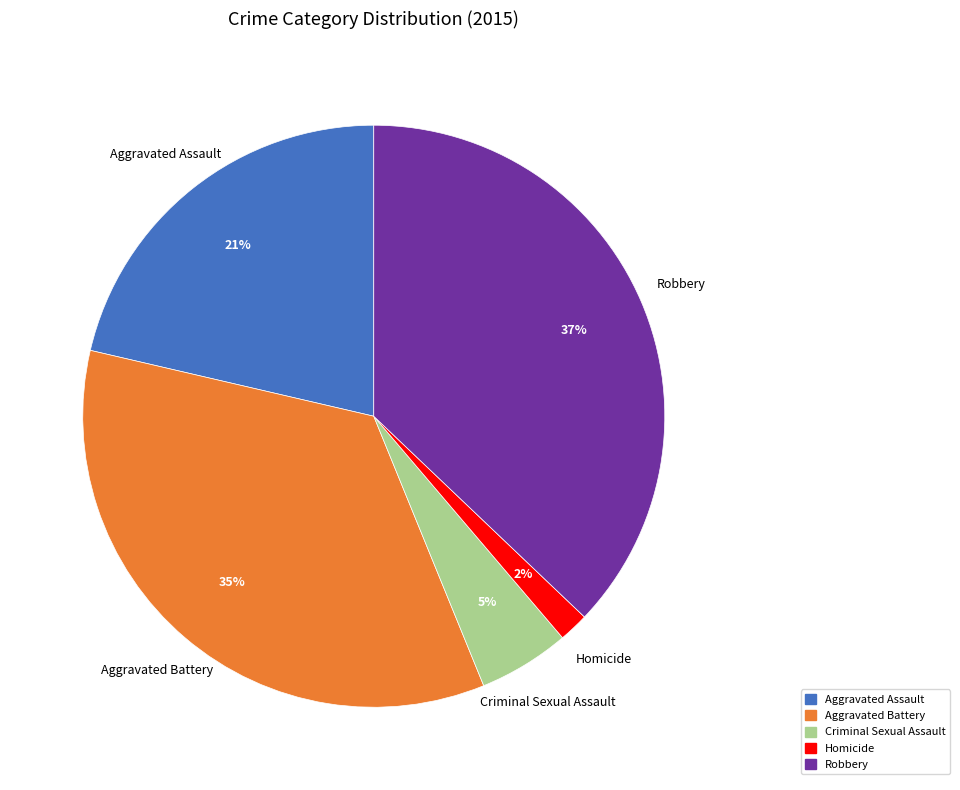

How many segments does this pie chart have?

5